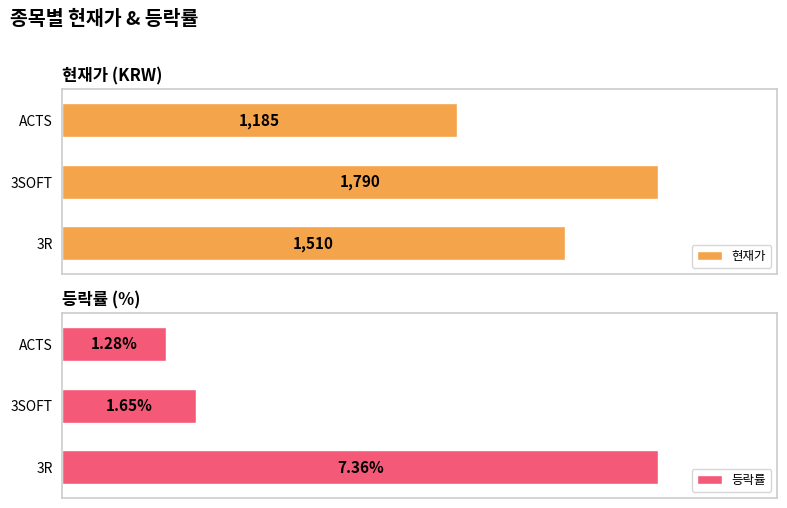

Where is 현재가 nearest to the value 1487?

3R